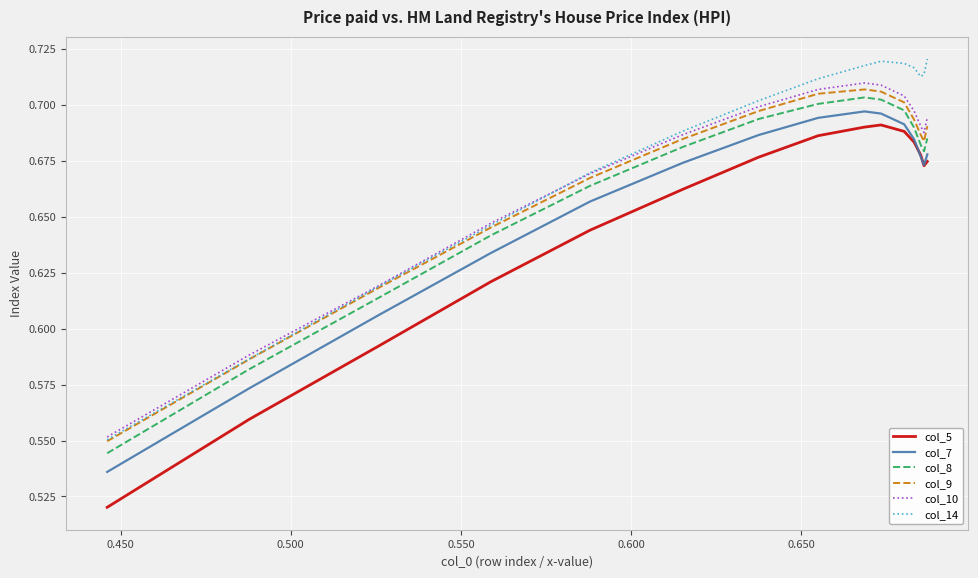

True or false: col_5 and col_8 cross at least once.

False